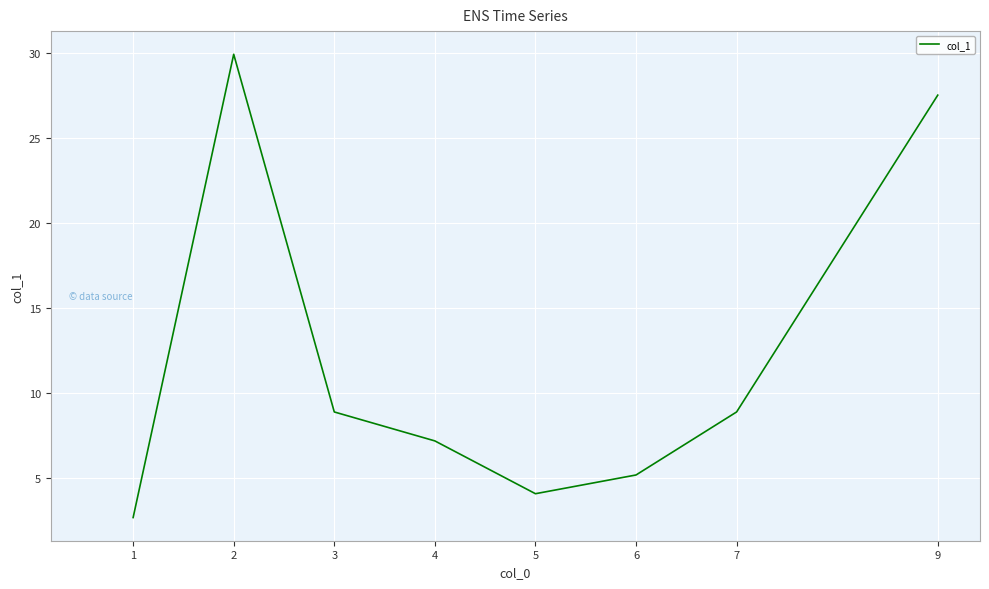

What is the change in value from 5 to 6?

+1.1